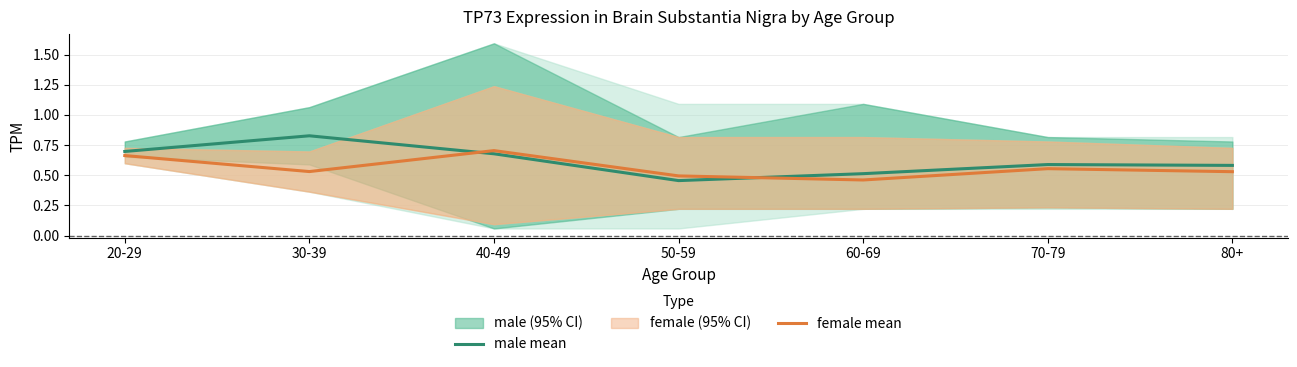

At which category does female mean reach its first local peak?

40-49